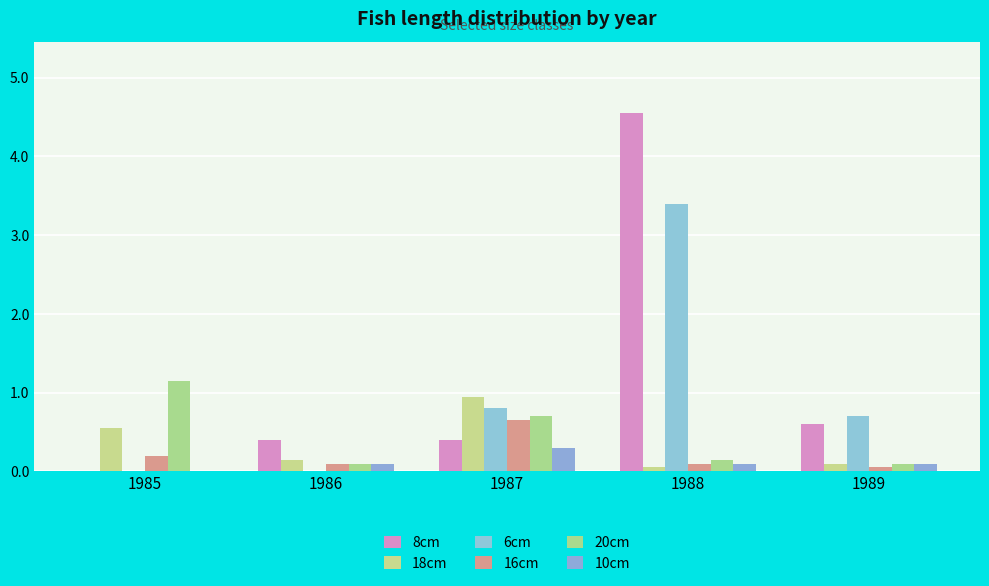

What is the average value of the 18cm series?

0.4